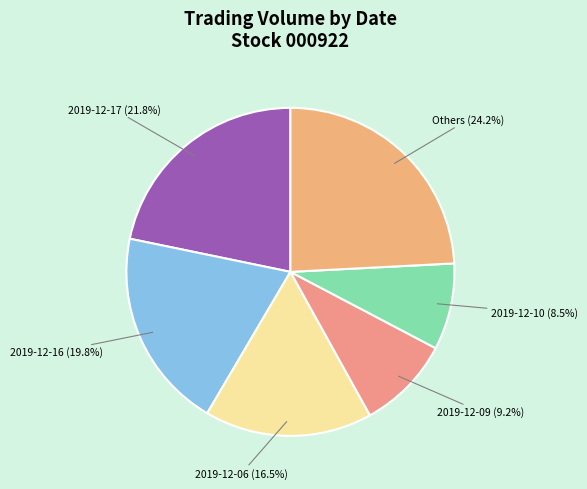

How many slices are in this pie chart?

6